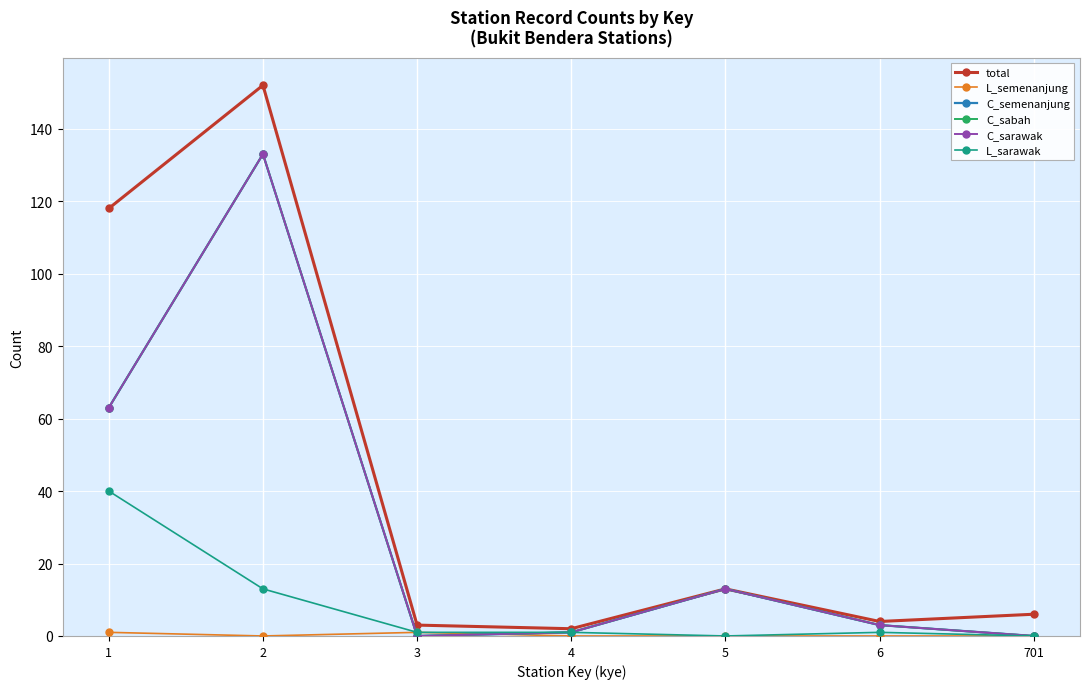

In L_semenanjung, how many points are lower than both neighbors (excluding endpoints)?

1